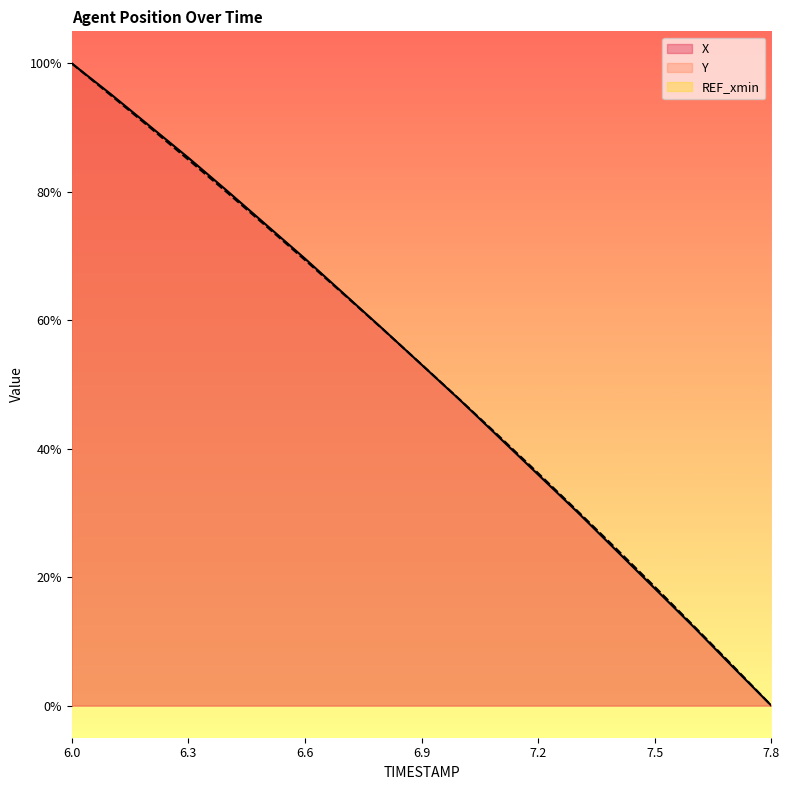

The X series shows 36.0 at 7.2. True or false?

True